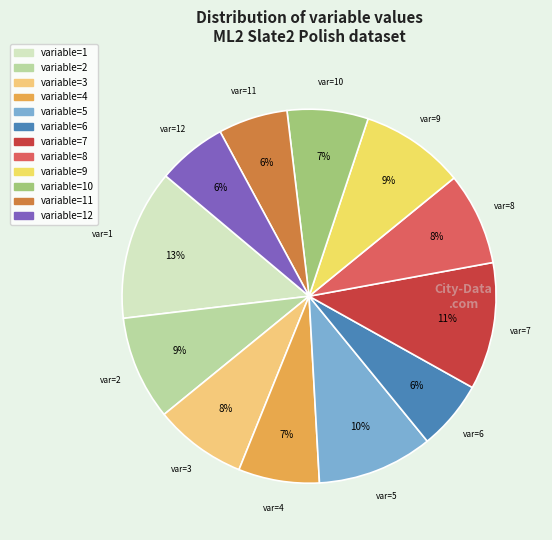

How many slices are in this pie chart?

12